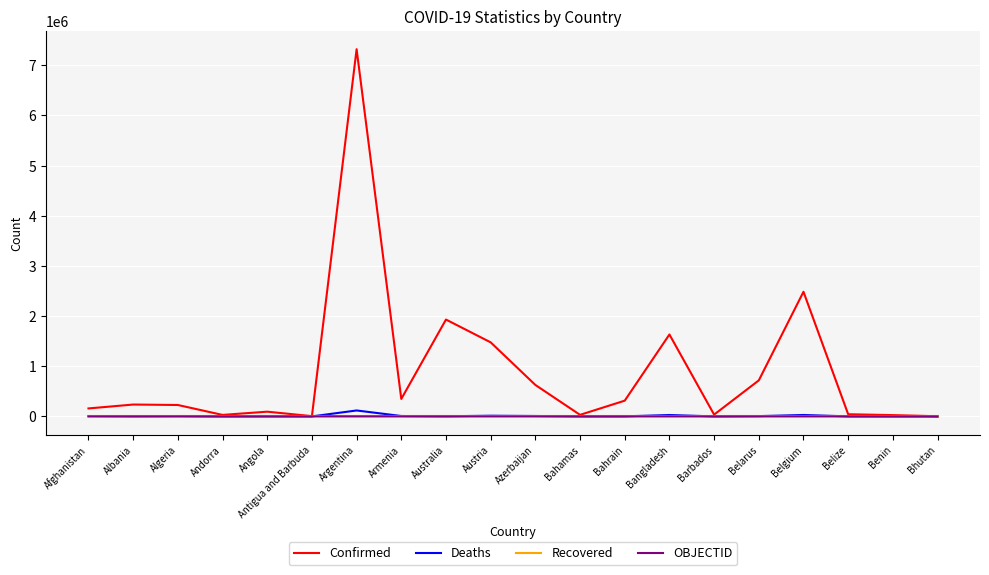

Is it true that Confirmed equals 236486 at Albania?

True